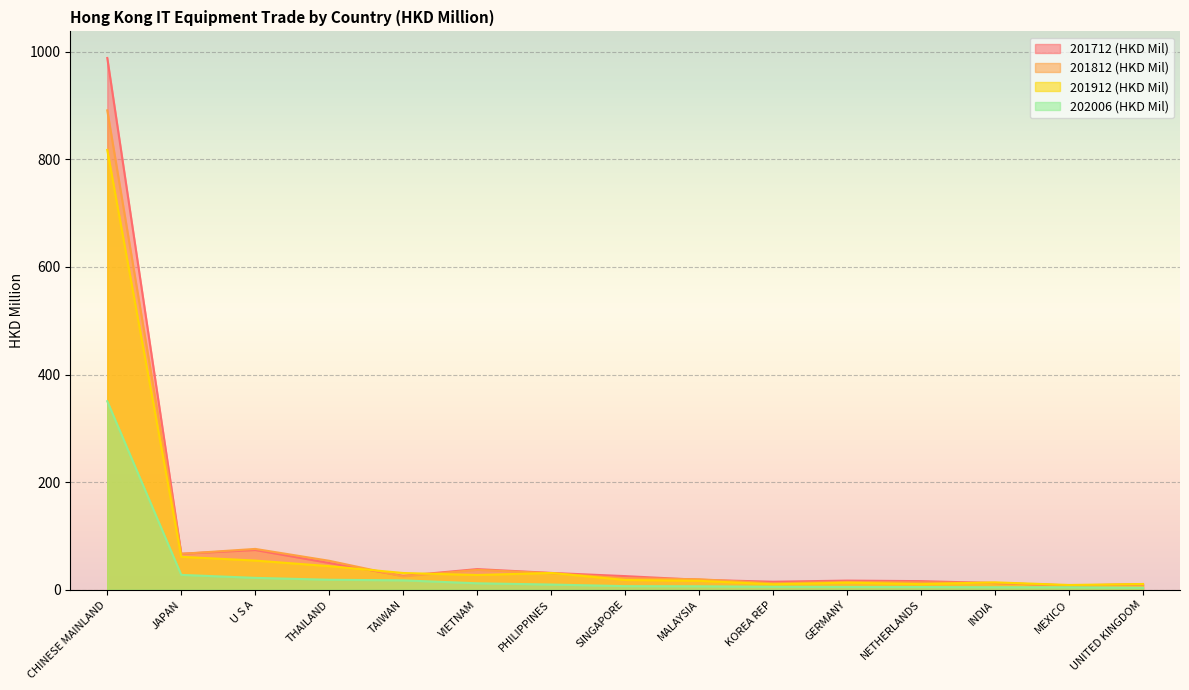

The value of 201912 (HKD Mil) at INDIA is 13.8. True or false?

True